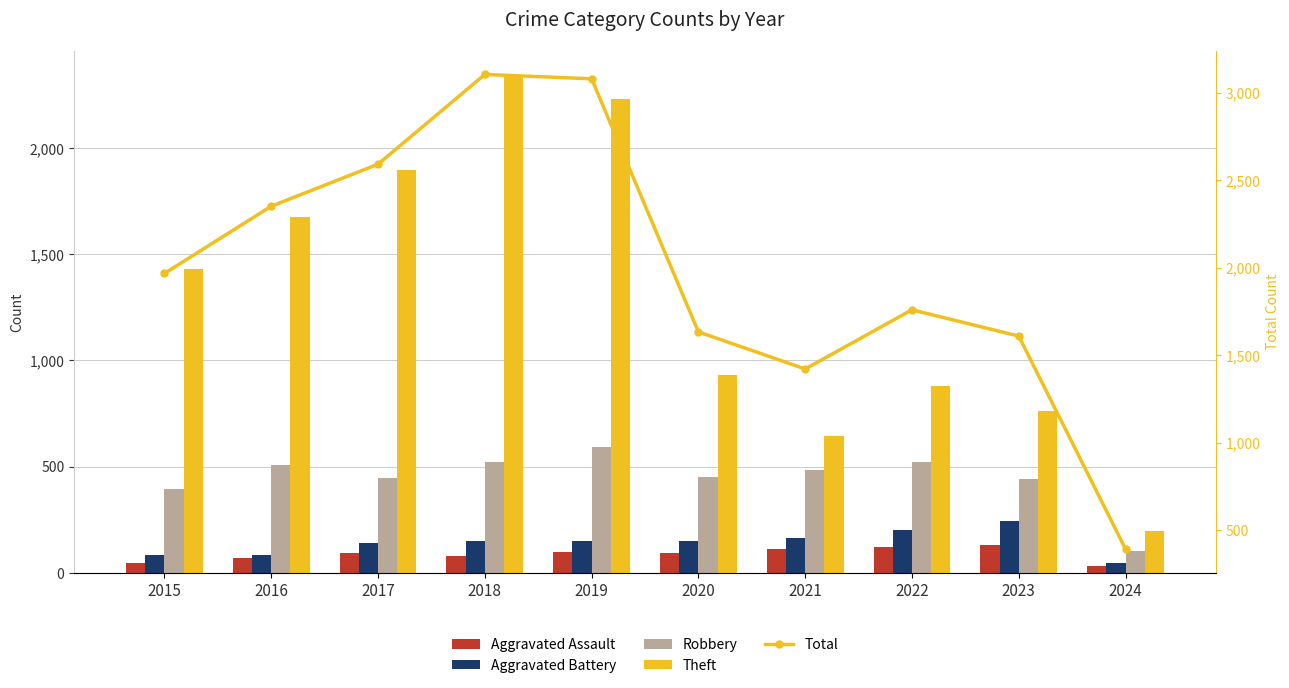

List the labels in order of Total value, smallest first.

2024, 2021, 2023, 2020, 2022, 2015, 2016, 2017, 2019, 2018